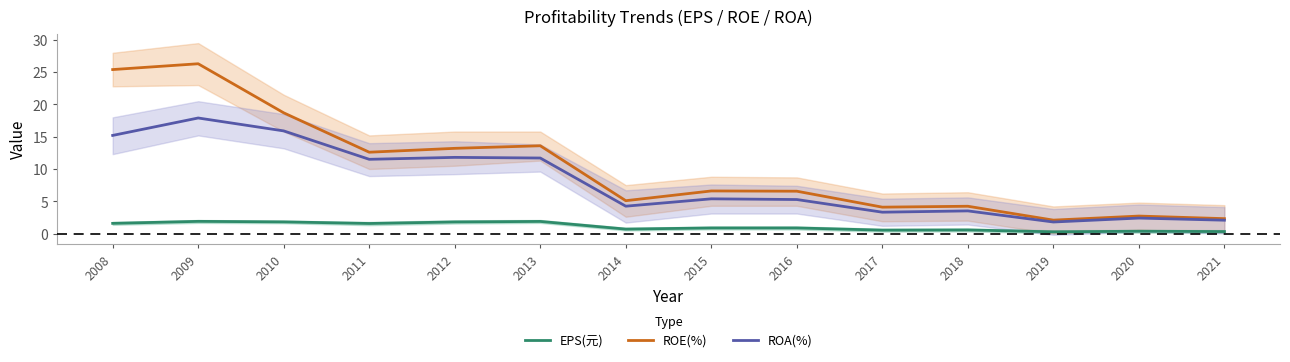

How many data points in ROA(%) are above 5?

8